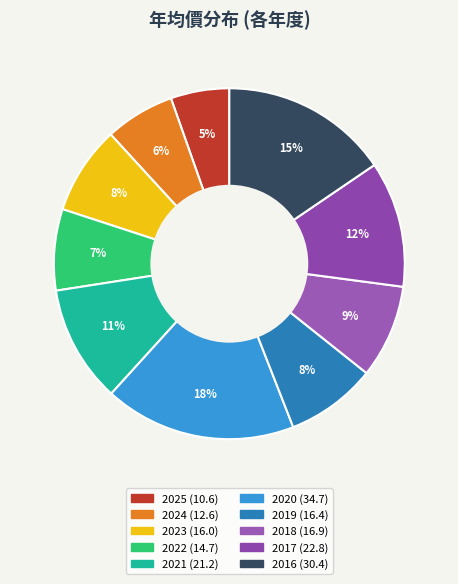

How many segments does this pie chart have?

10